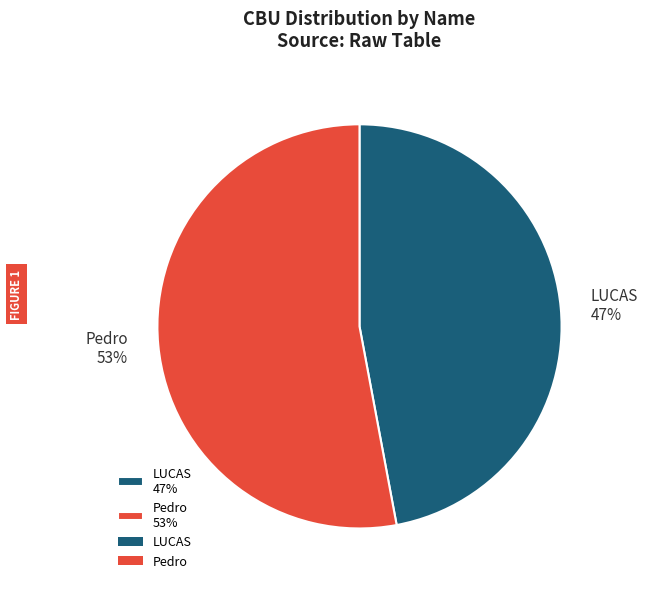

Do LUCAS 47% and Pedro 53% together represent more than half of the pie?

Yes